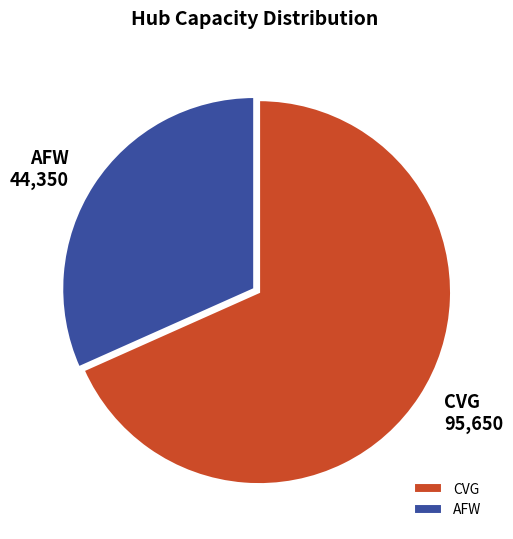

Between CVG and AFW, which is larger?

CVG